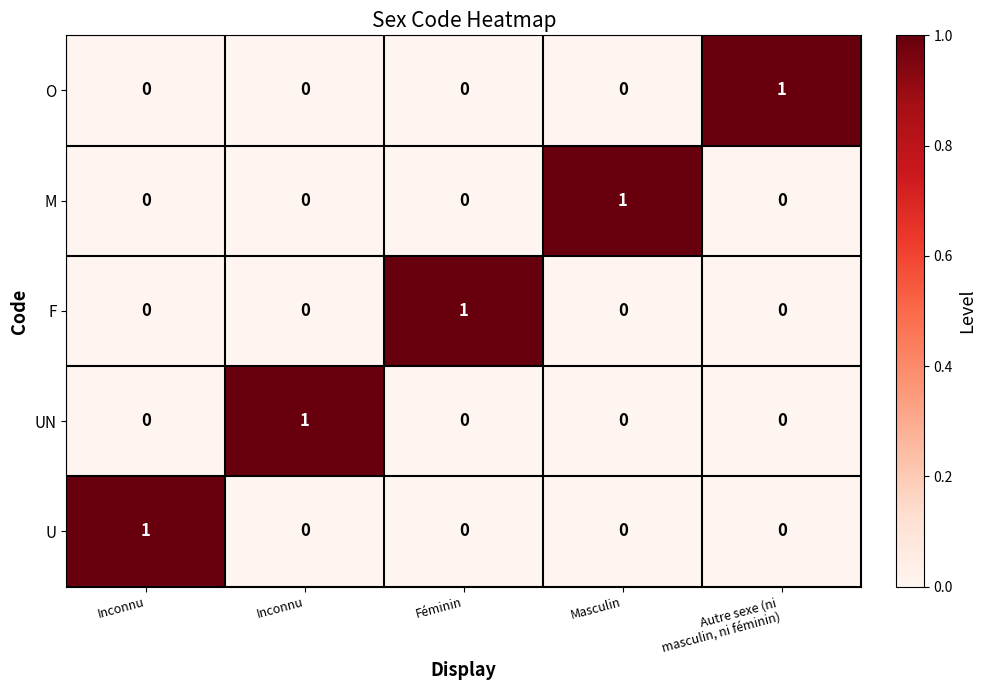

Rank the series at Féminin from highest to lowest value.

F, U, UN, M, O